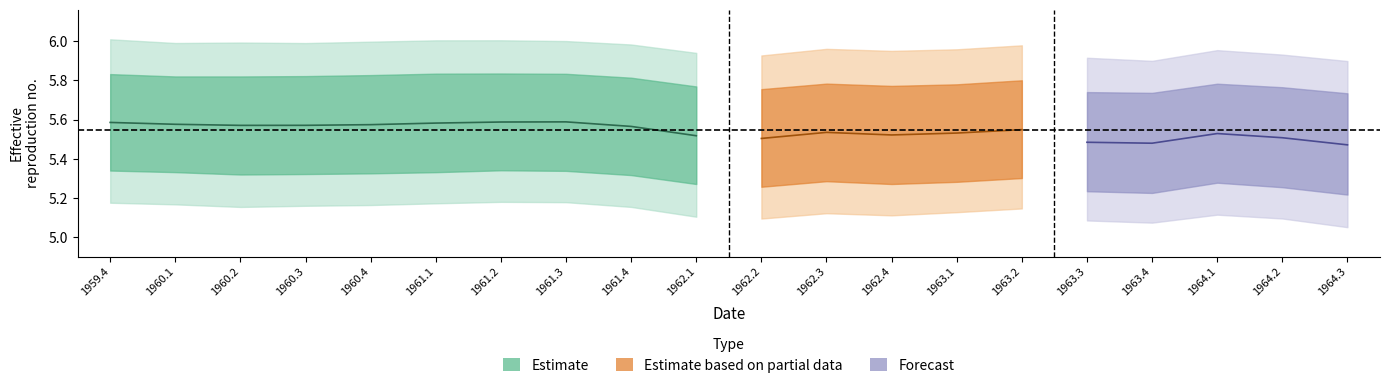

What is the maximum value shown in the chart?

6.0